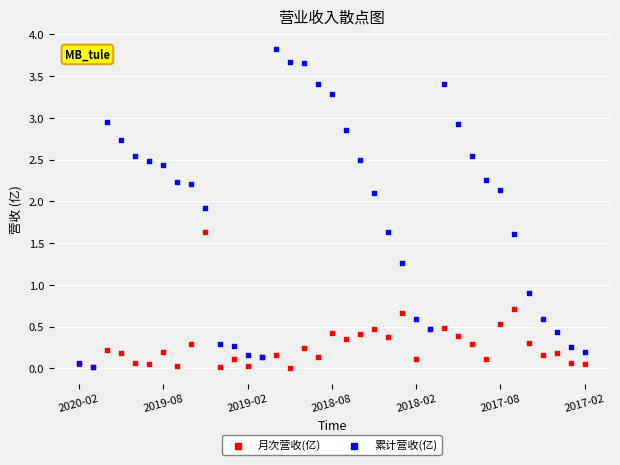

In the 累计营收(亿) series, what Y value is closest to 1?

0.9